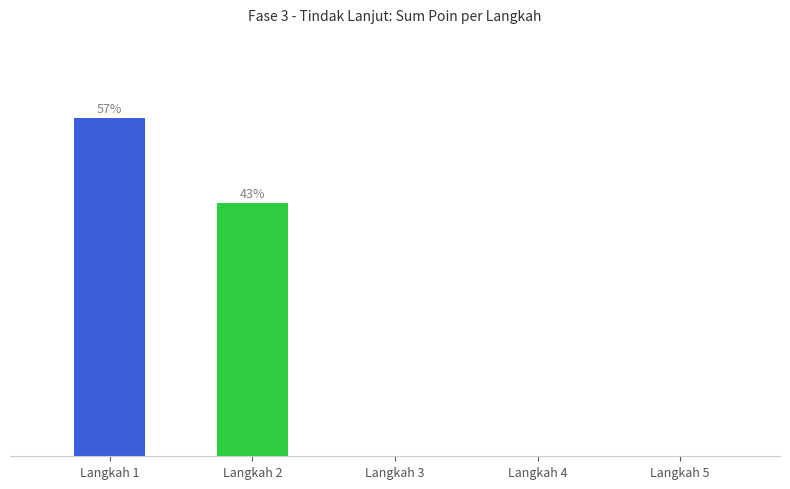

True or false: the data shows 0.0 at Langkah 4.

True